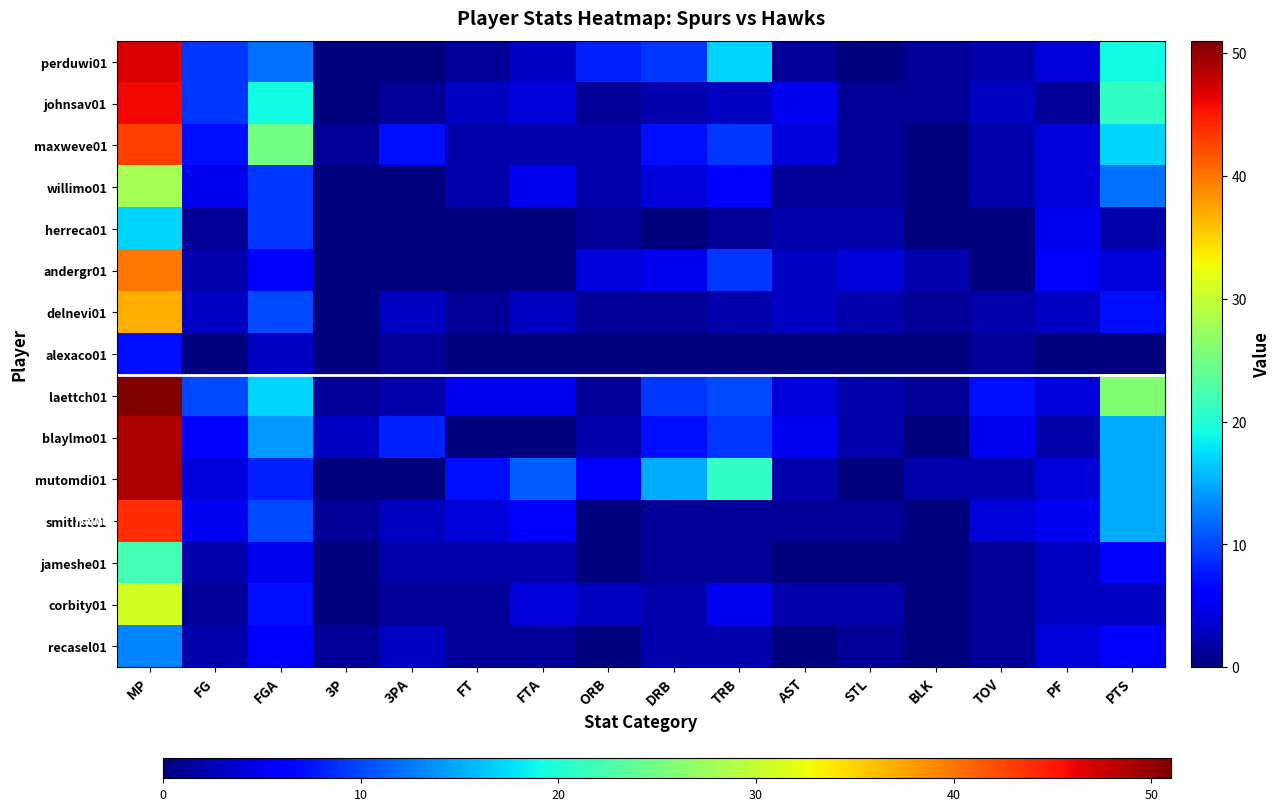

Rank the series by their maximum value, from highest to lowest.

laettch01, blaylmo01, mutomdi01, perduwi01, johnsav01, smithst01, maxweve01, andergr01, delnevi01, corbity01, willimo01, jameshe01, herreca01, recasel01, alexaco01